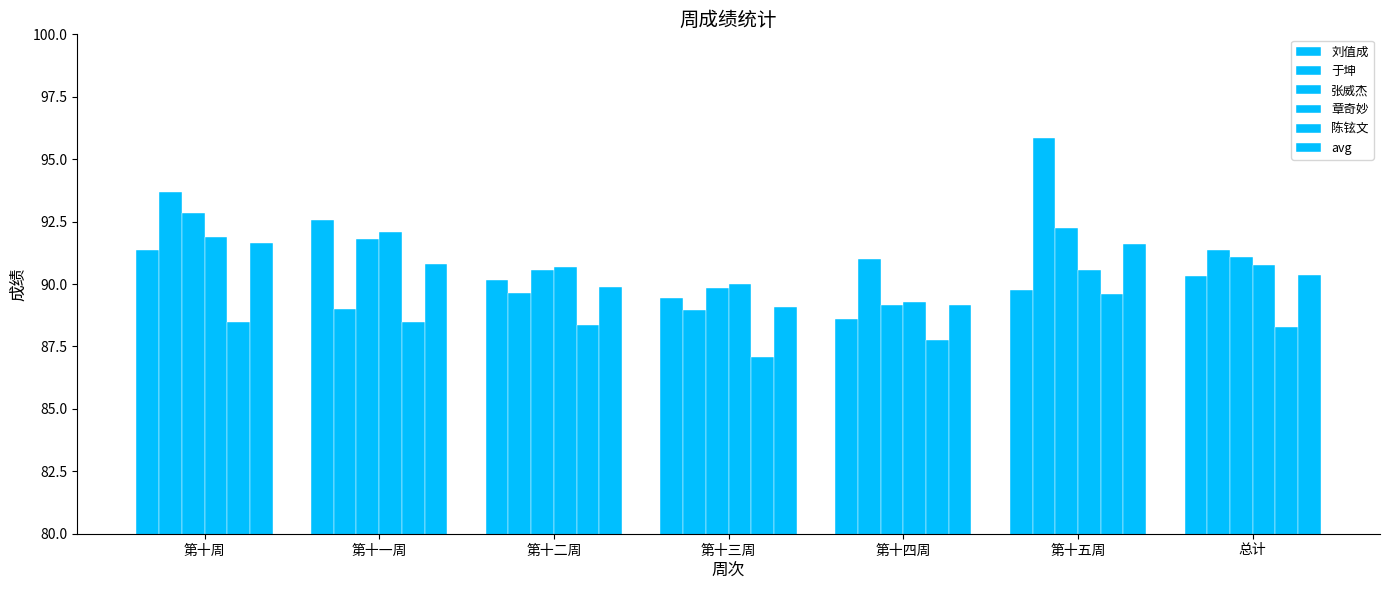

Reading right to left, extract all data points from this chart.

刘值成: 总计=90.3	第十五周=89.8	第十四周=88.6	第十三周=89.5	第十二周=90.2	第十一周=92.5	第十周=91.3
于坤: 总计=91.4	第十五周=95.8	第十四周=91.0	第十三周=89.0	第十二周=89.7	第十一周=89.0	第十周=93.7
张威杰: 总计=91.1	第十五周=92.2	第十四周=89.2	第十三周=89.8	第十二周=90.5	第十一周=91.8	第十周=92.8
章奇妙: 总计=90.8	第十五周=90.5	第十四周=89.3	第十三周=90.0	第十二周=90.7	第十一周=92.1	第十周=91.9
陈铉文: 总计=88.3	第十五周=89.6	第十四周=87.8	第十三周=87.1	第十二周=88.4	第十一周=88.5	第十周=88.5
avg: 总计=90.4	第十五周=91.6	第十四周=89.2	第十三周=89.1	第十二周=89.9	第十一周=90.8	第十周=91.7